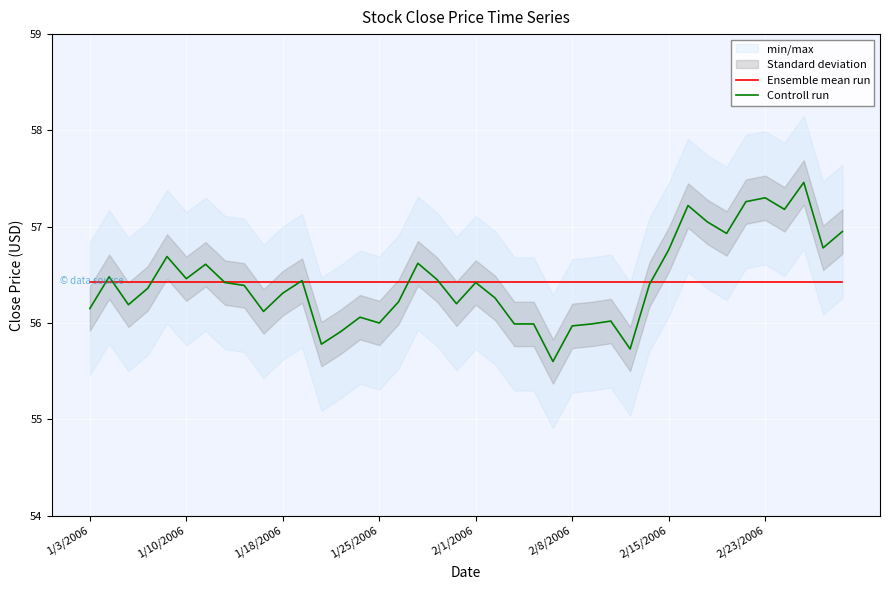

What is the maximum value for Ensemble mean run?

56.4